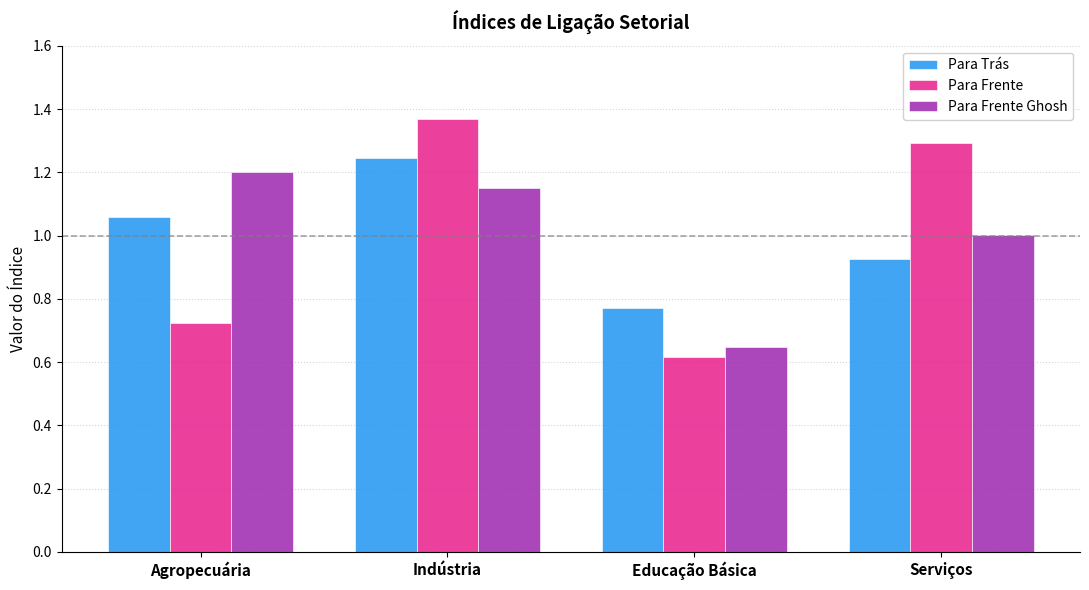

What is the average value of the Para Frente series?

1.0